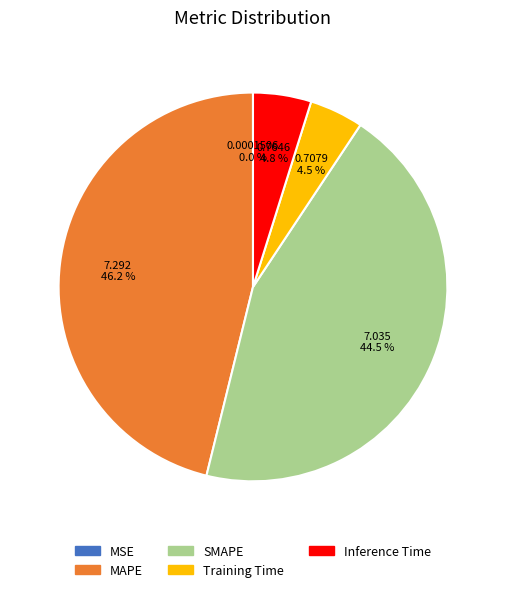

Which has a higher value, MAPE or SMAPE?

MAPE